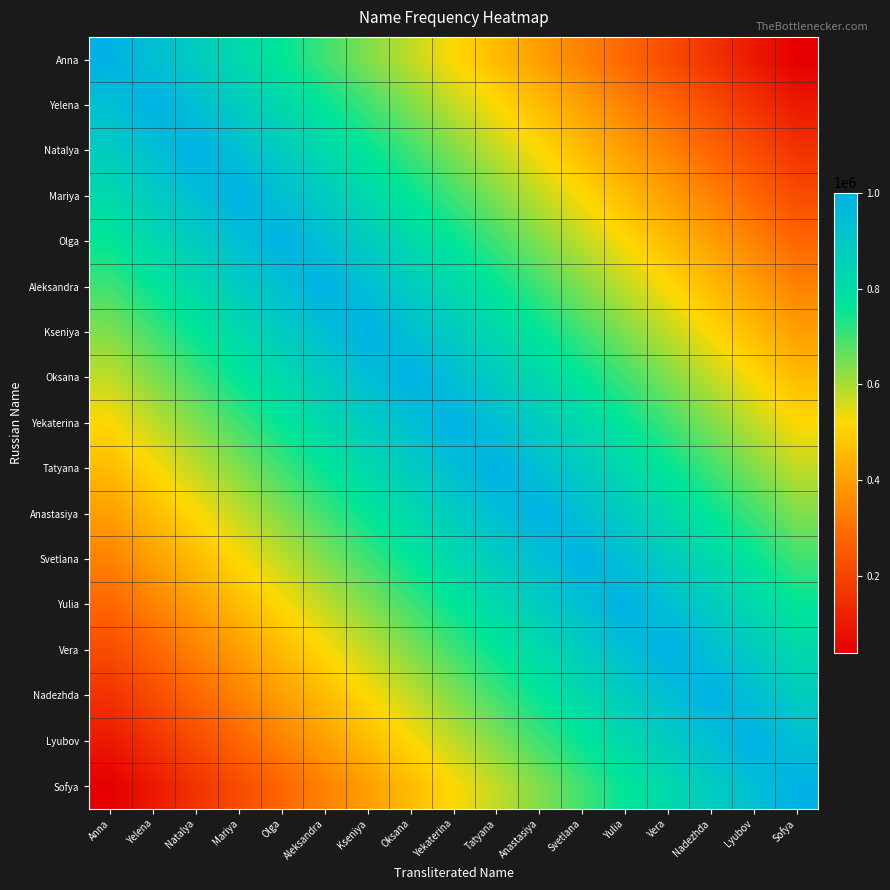

At which category is the sum across all series the highest?

Yekaterina